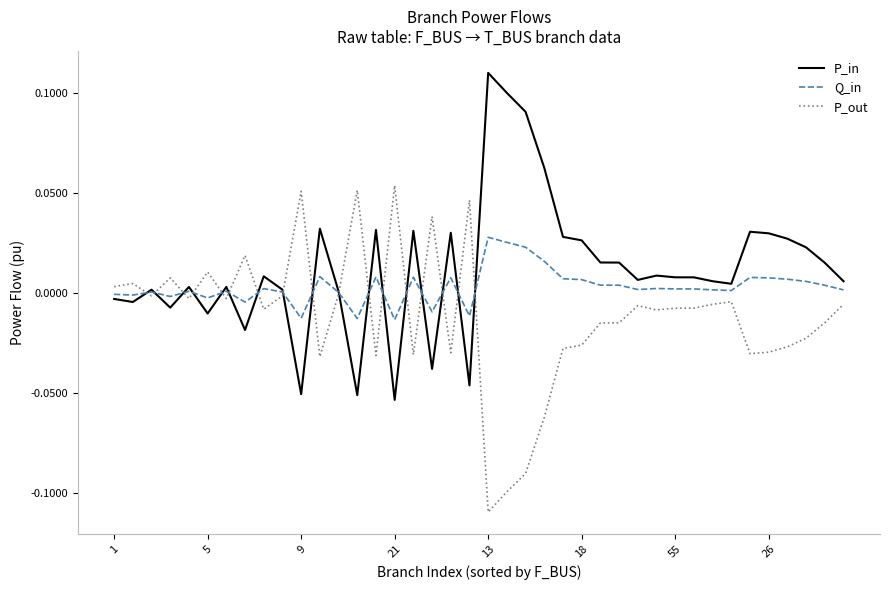

True or false: P_in has more than 0 points higher than both neighbors.

True